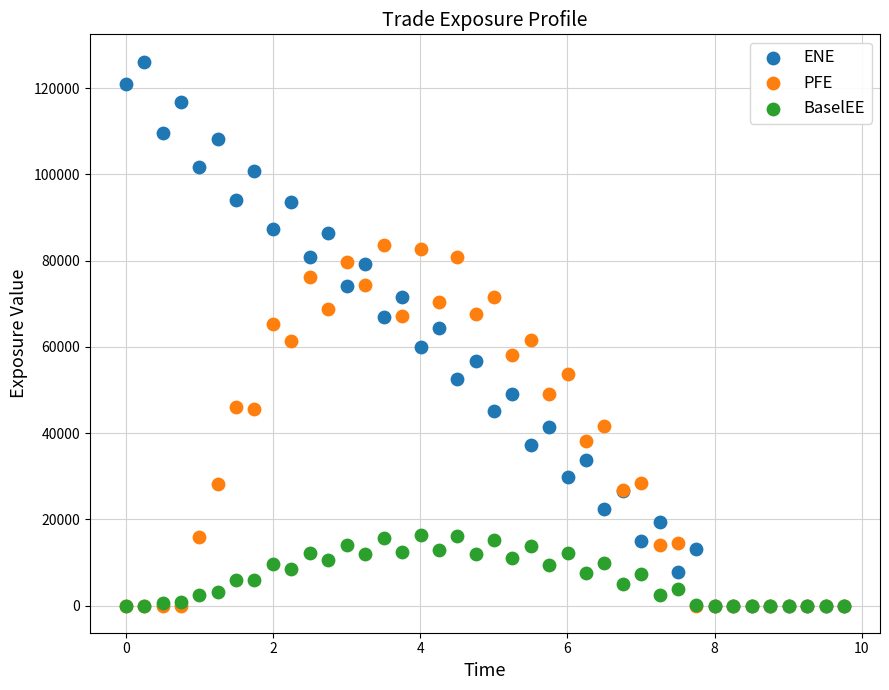

What are all the series names shown in the legend?

ENE, PFE, BaselEE